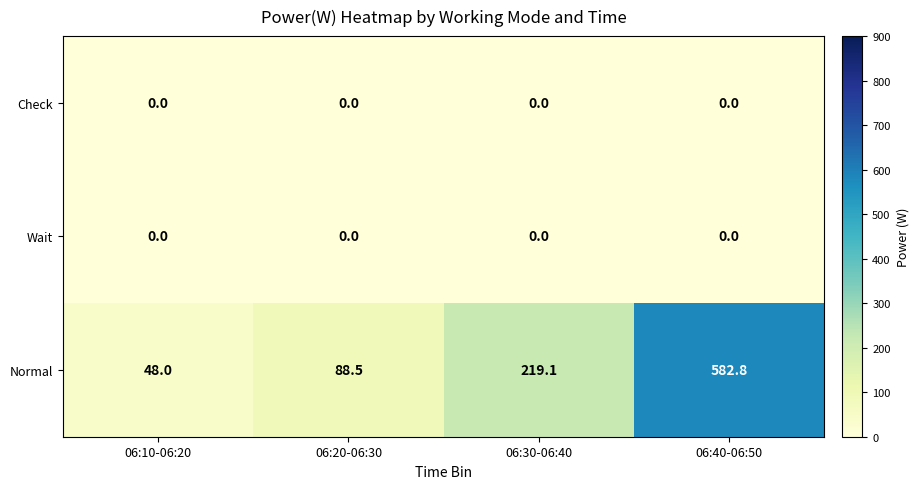

What is the difference between the highest and lowest values at 06:30-06:40?

219.1